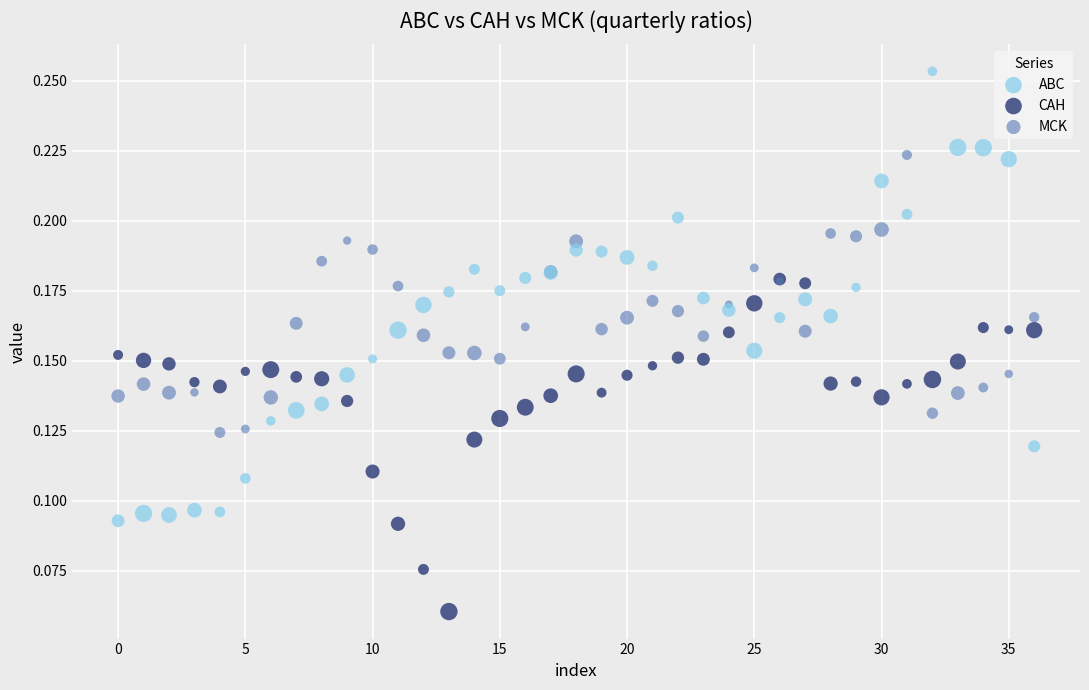

Which series has the widest spread of Y values?

ABC